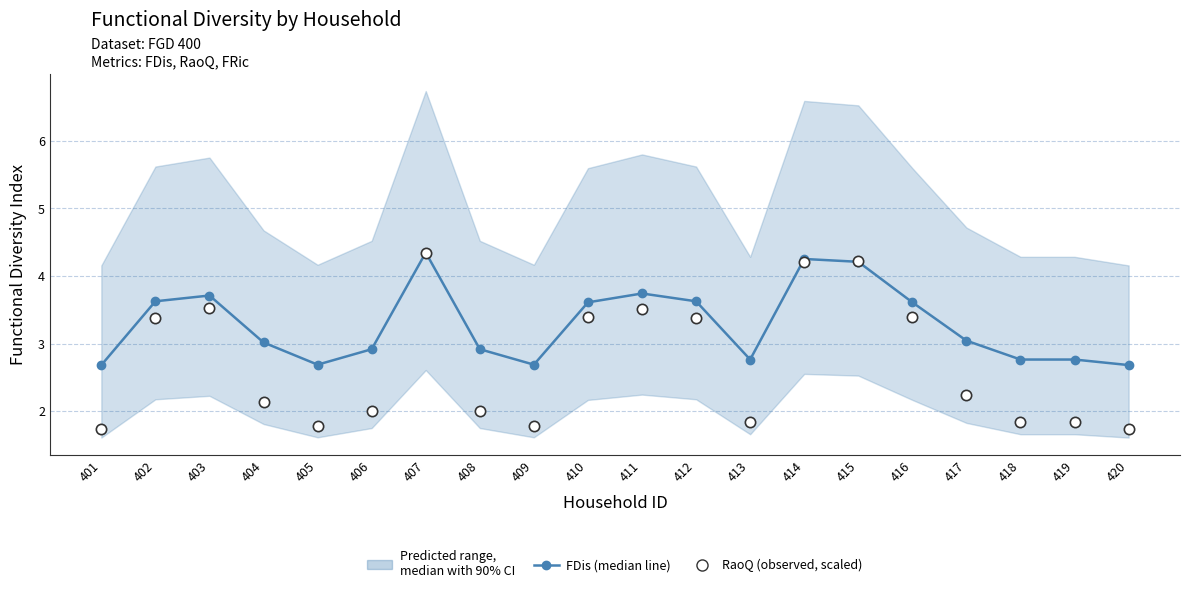

At which category is the sum across all series the highest?

407